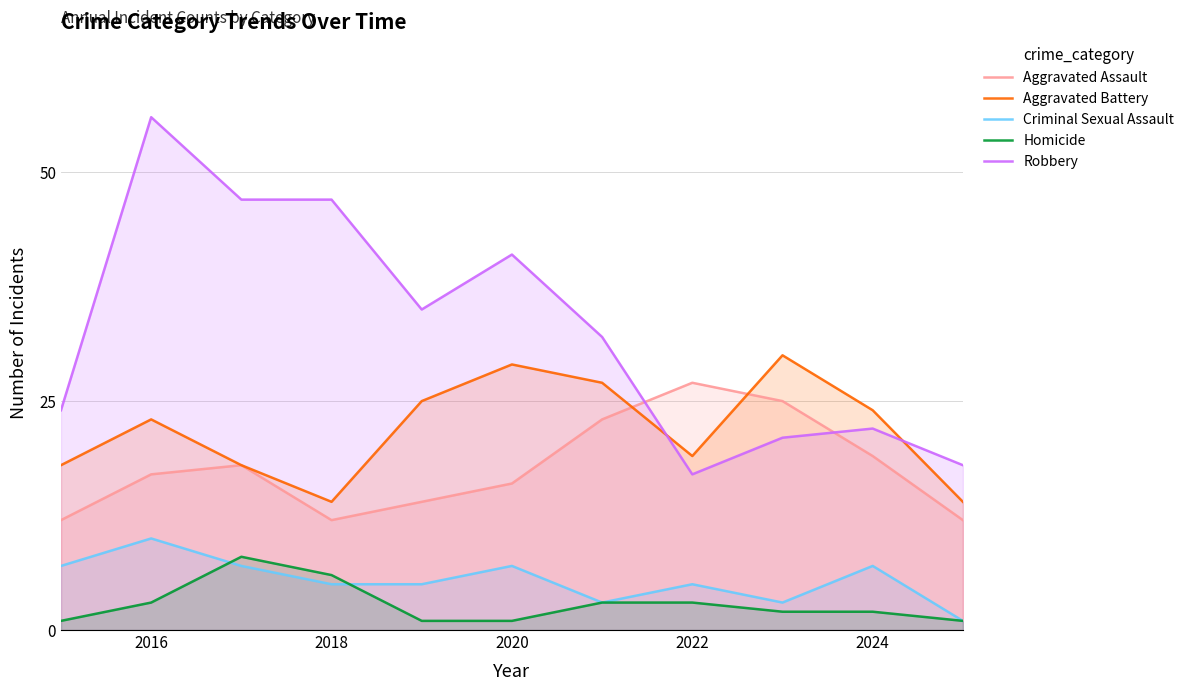

What is the difference between the Aggravated Assault values at 2022 and 2020?

11